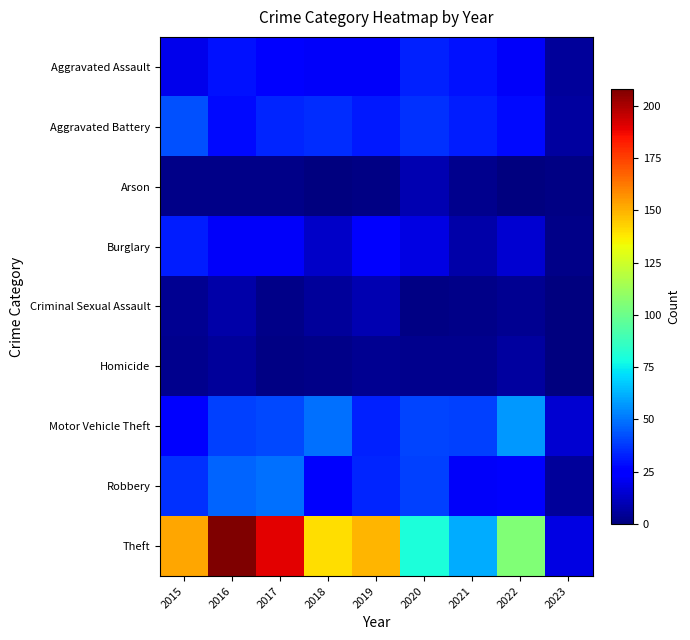

List the series in order of their peak value, highest first.

Theft, Motor Vehicle Theft, Robbery, Aggravated Battery, Aggravated Assault, Burglary, Arson, Criminal Sexual Assault, Homicide